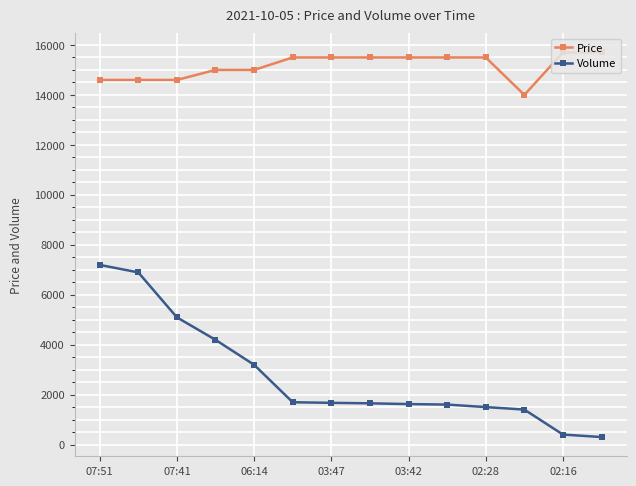

What is the maximum value shown in the chart?

15700